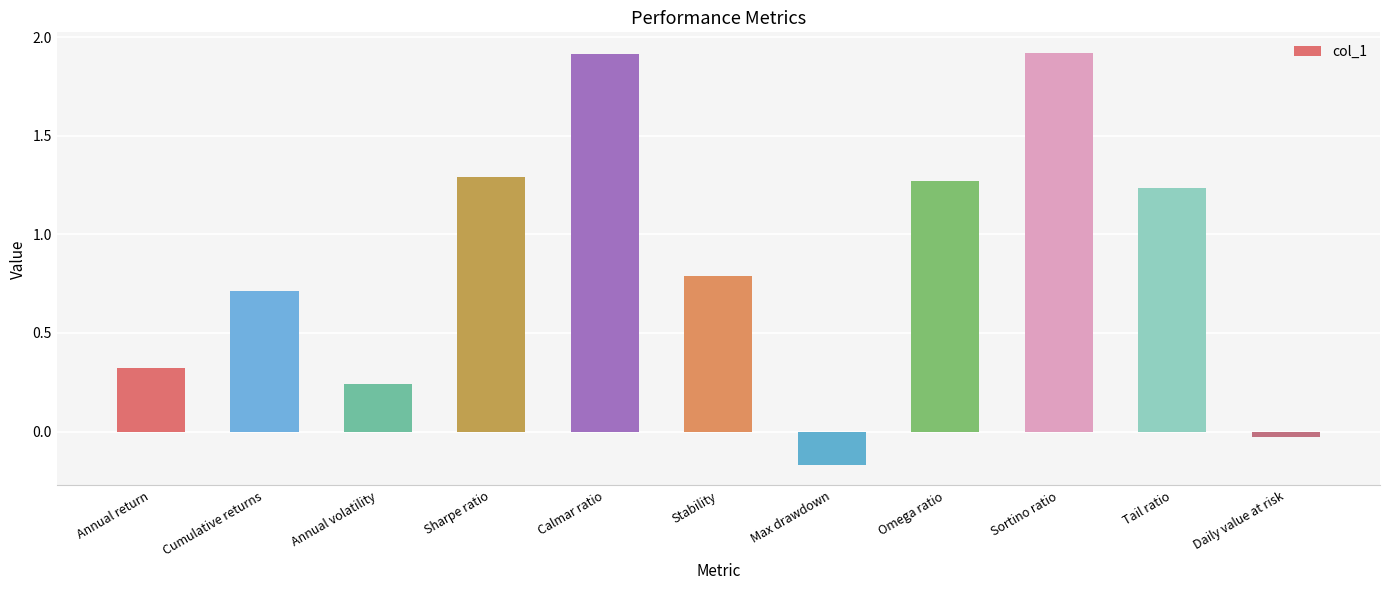

What position from the left is Annual volatility?

3